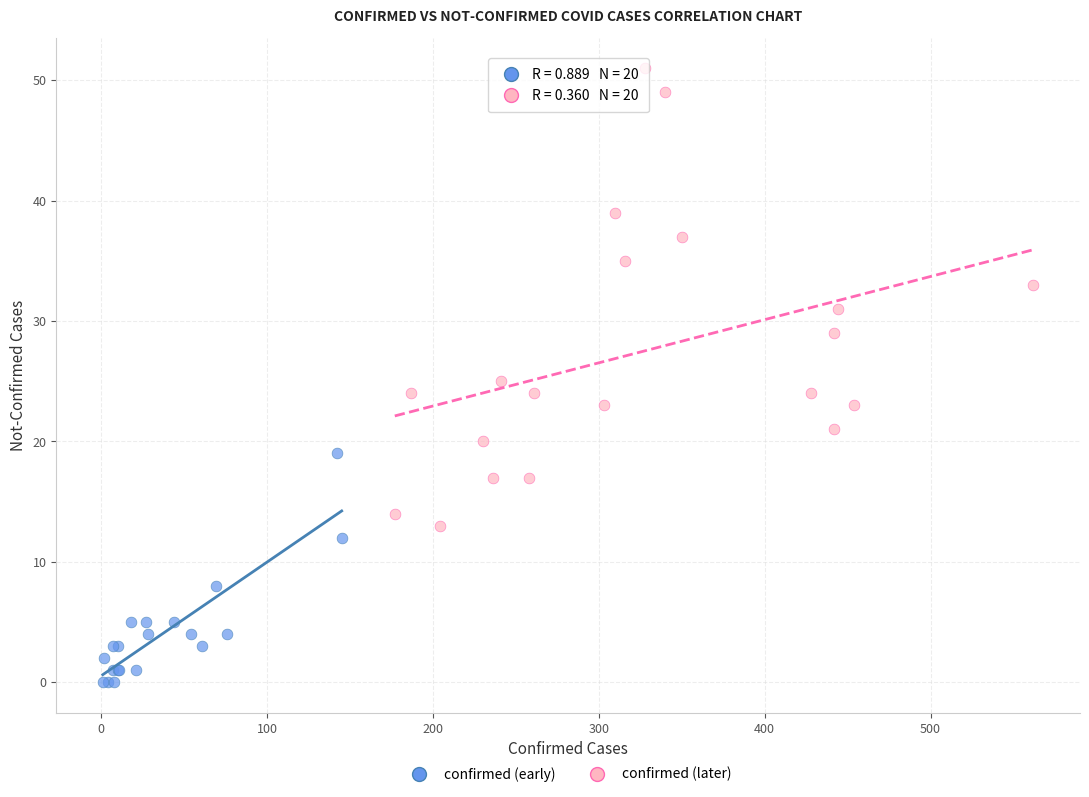

Which series has the widest spread of Y values?

confirmed (later)